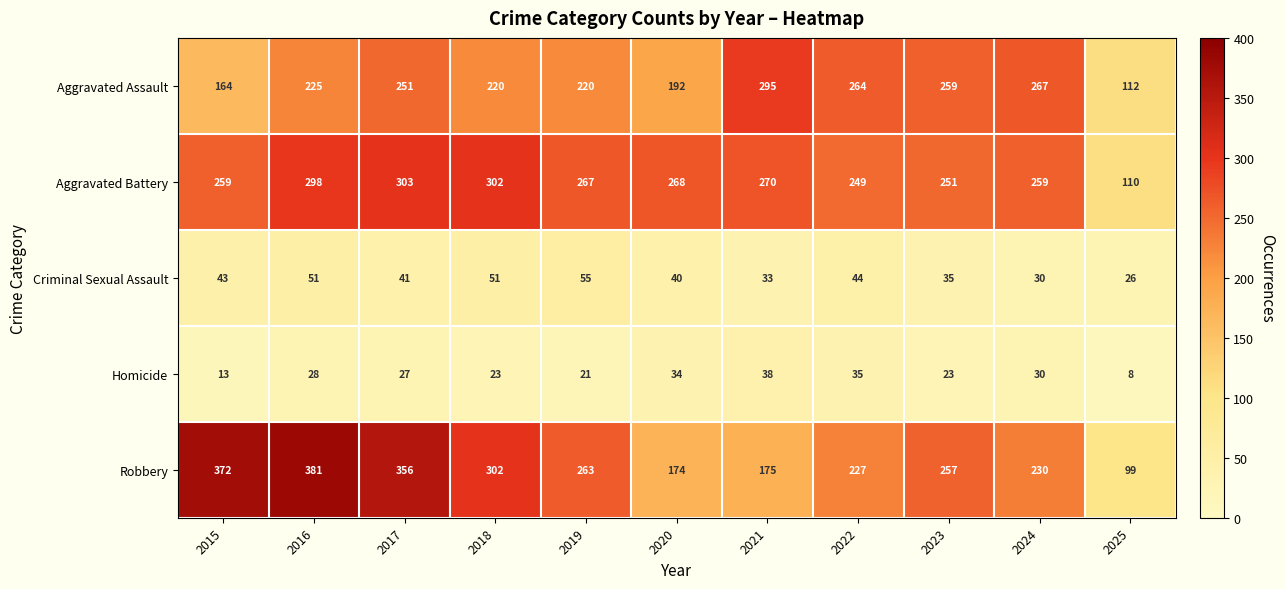

How many categories are shown in the chart?

11